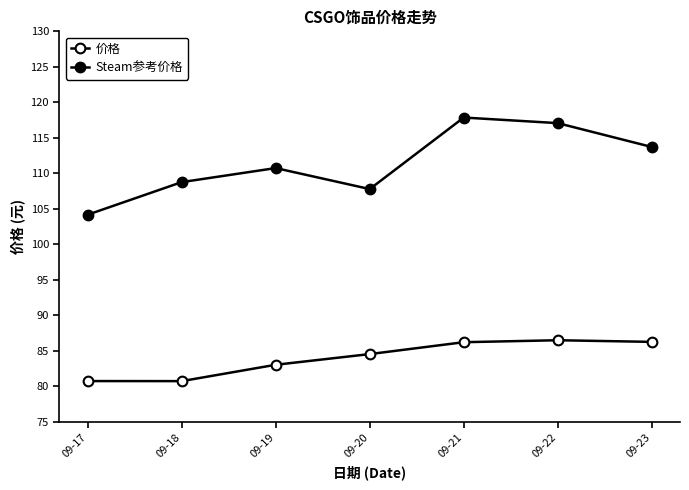

What is the minimum value shown in the chart?

80.7